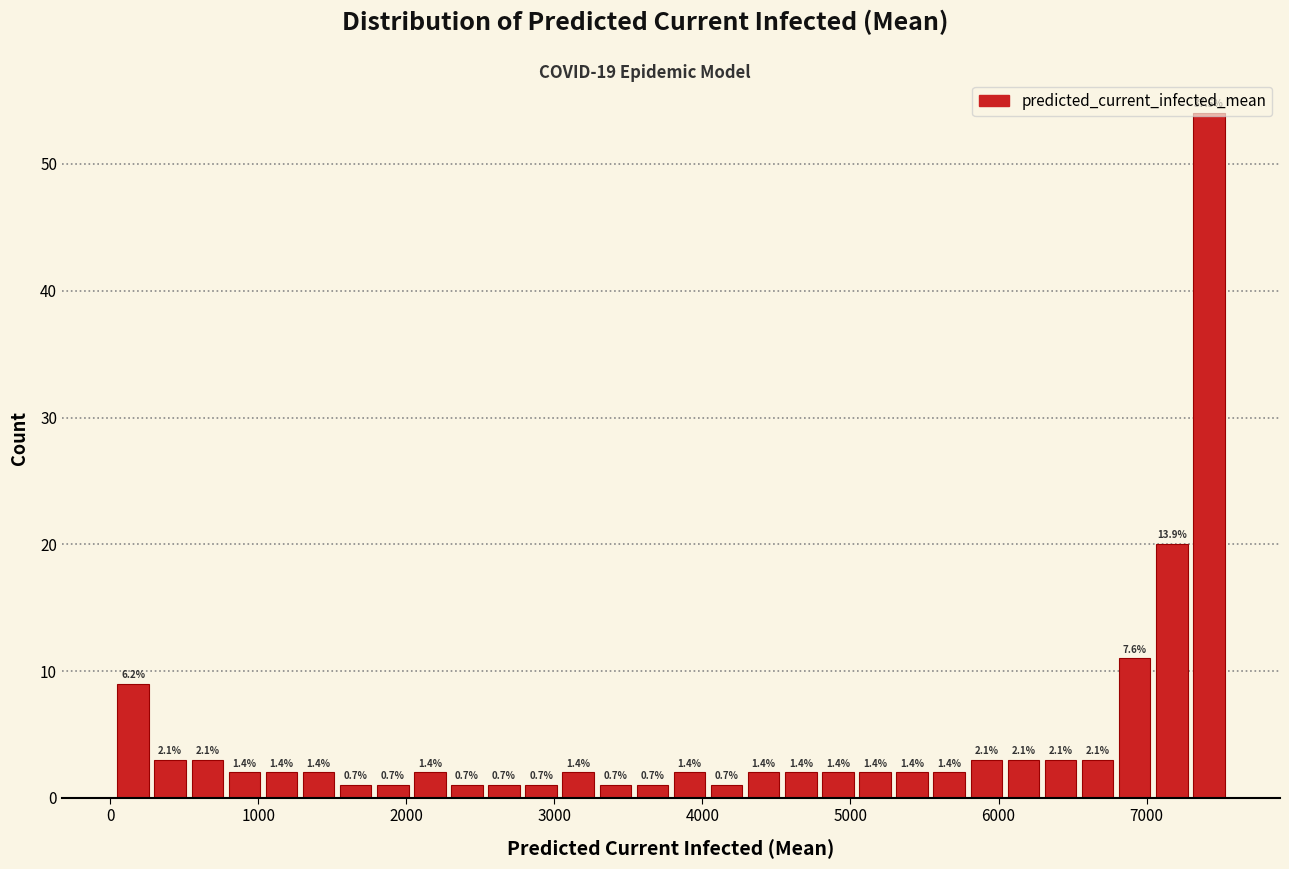

Read against the x-axis, roughly where is the centre of the tallest bar?

7400